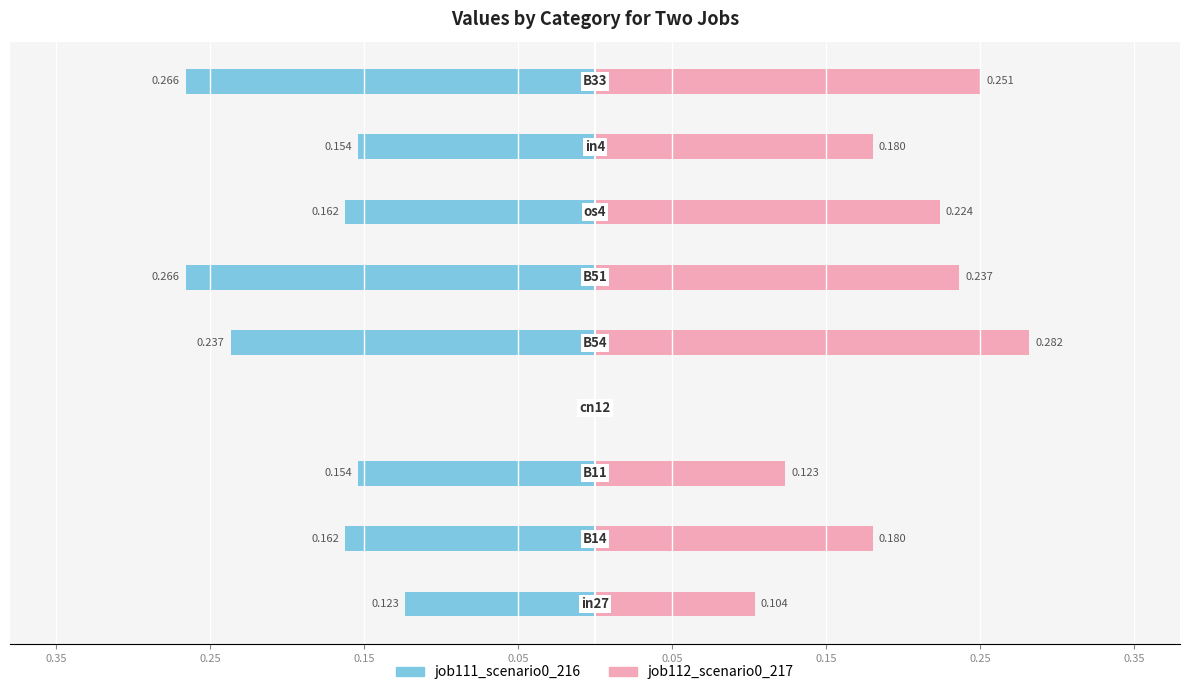

Is it true that job112_scenario0_217 equals 0.3 at 0.25?

False